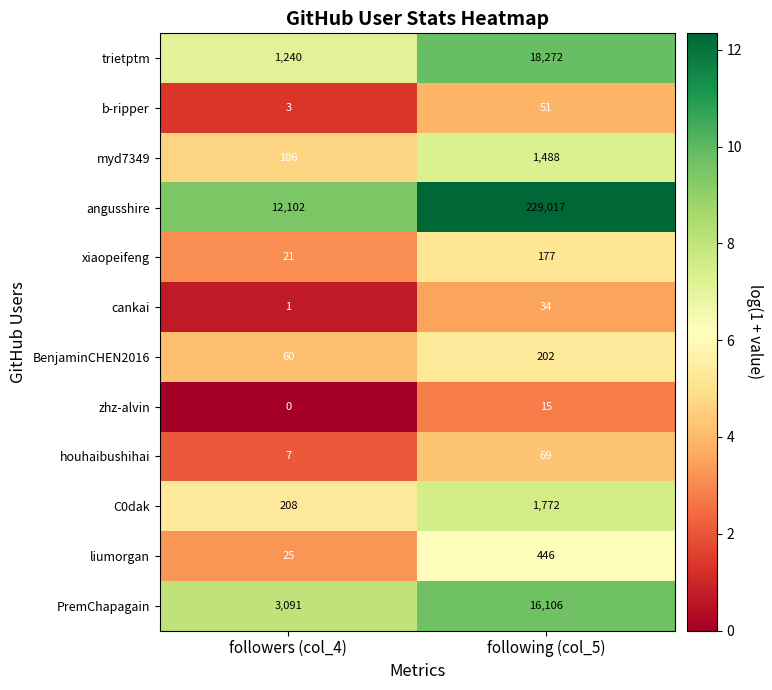

Which series has the widest spread of values?

angusshire